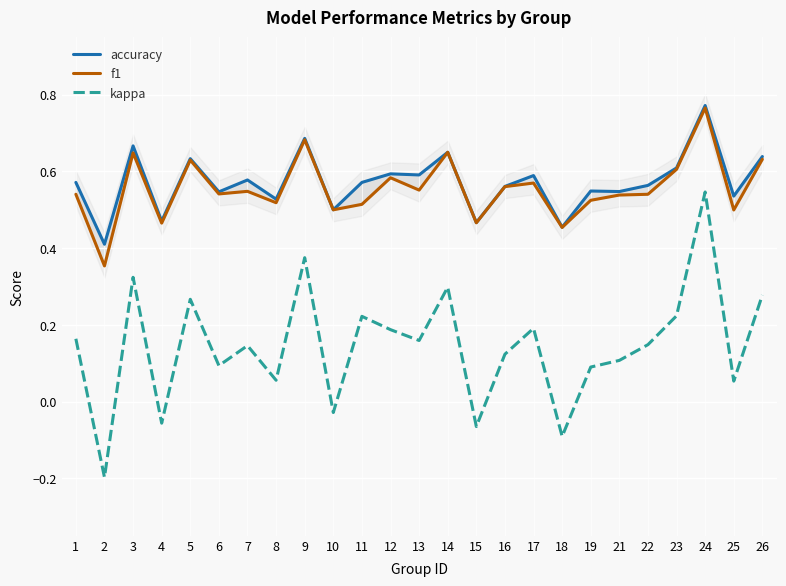

How many data points does each series have?

25